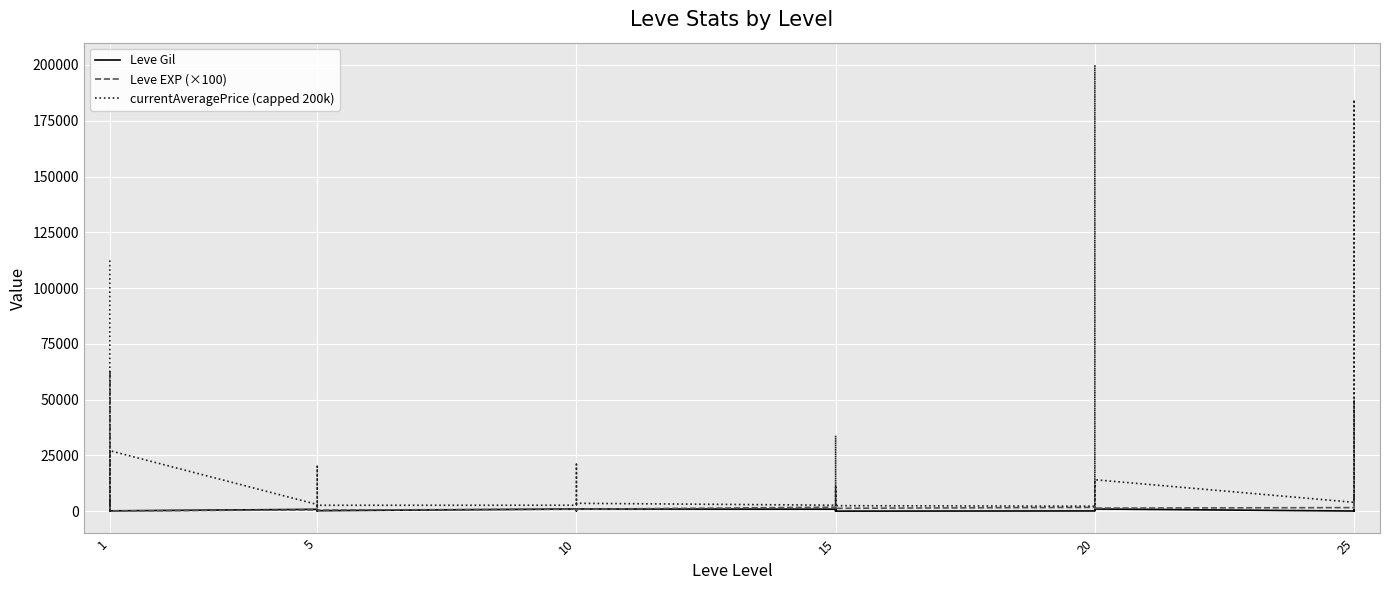

Which series changed the most between 10 and 20?

currentAveragePrice (capped 200k)